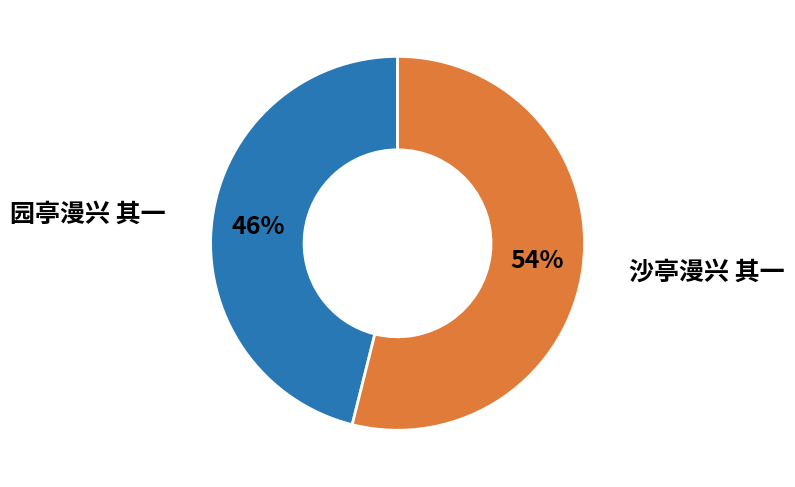

How many segments does this pie chart have?

2